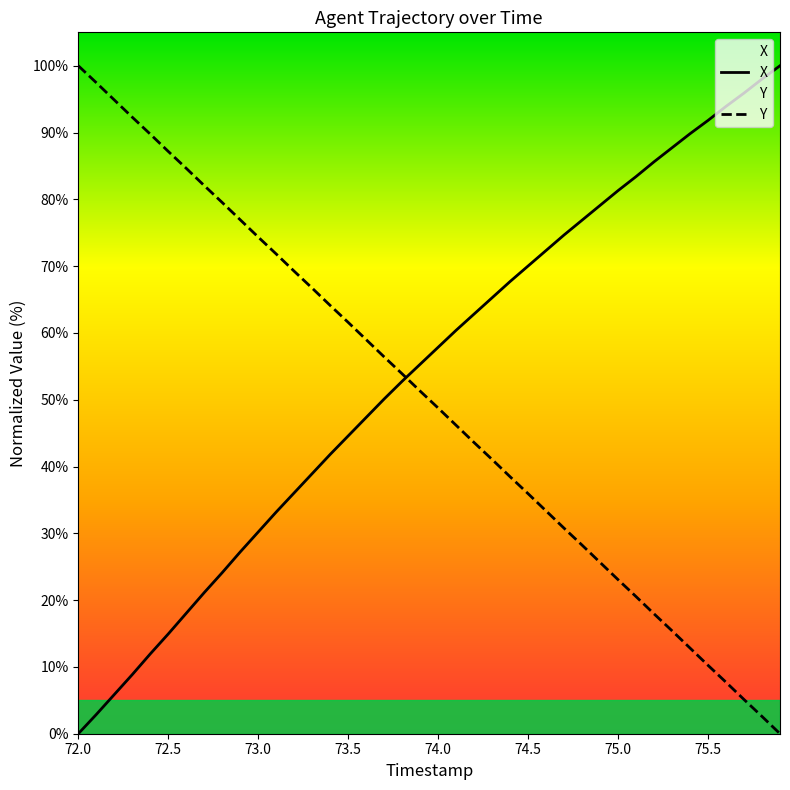

What is the difference between the maximum and minimum values in the Y series?

100.0